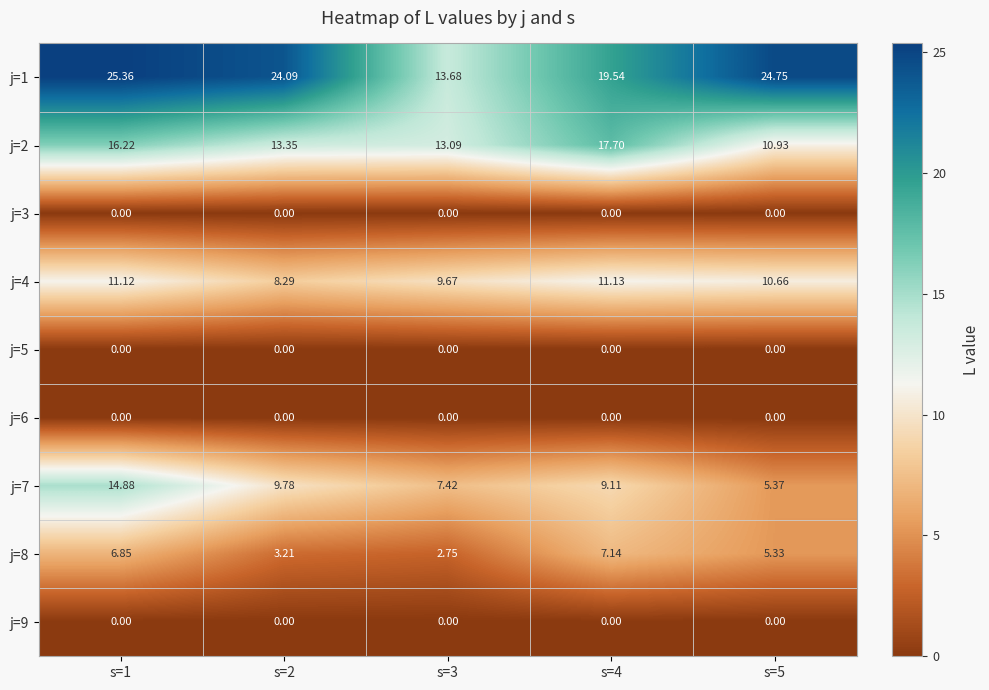

What is the spread (max minus min) of values at s=2?

24.1